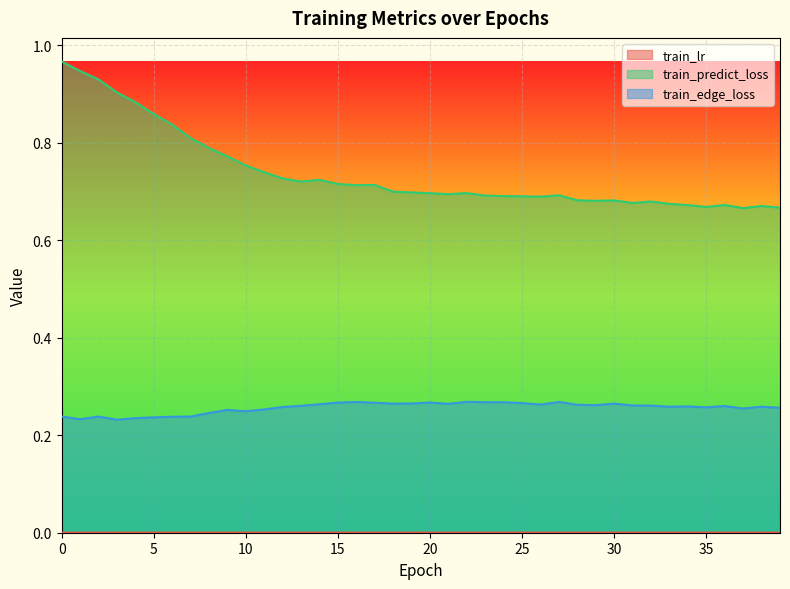

Which series changed the most between 26 and 28?

train_predict_loss